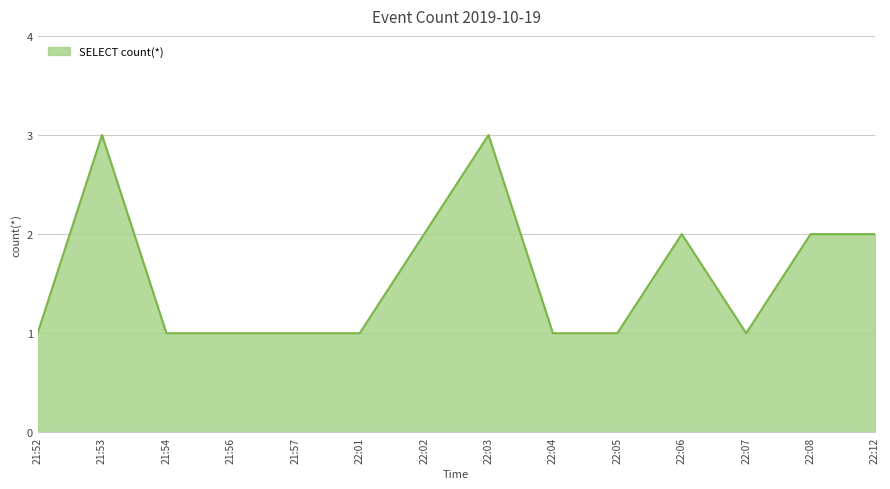

What position from the right is 21:53?

13